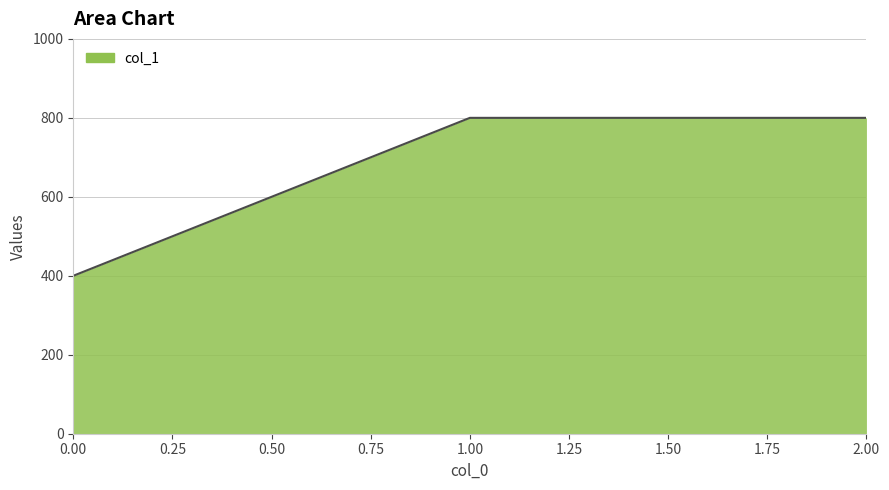

Approximately how many times larger is the value at 0.00 compared to 2.00?

0.5